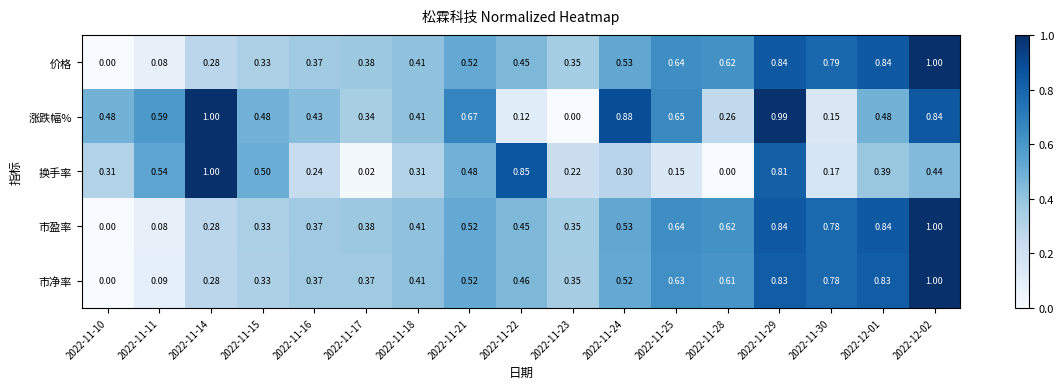

Between 2022-11-10 and 2022-11-14, which series saw the biggest shift?

换手率